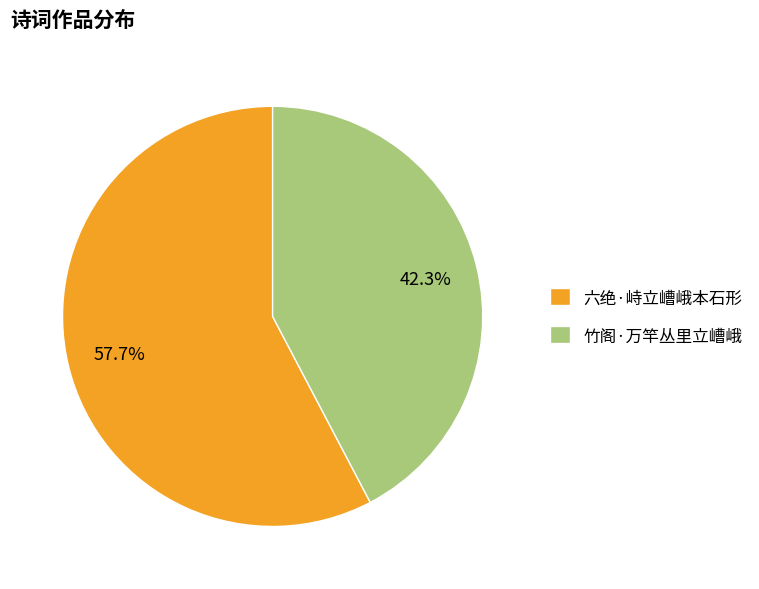

Which category accounts for the majority?

六绝·峙立嶆峨本石形